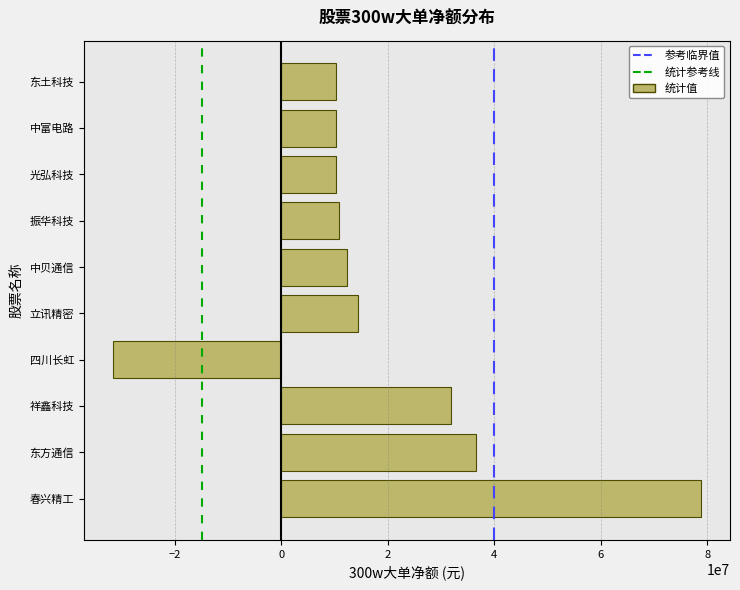

Between 东方通信 and 中富电路, which is larger?

东方通信